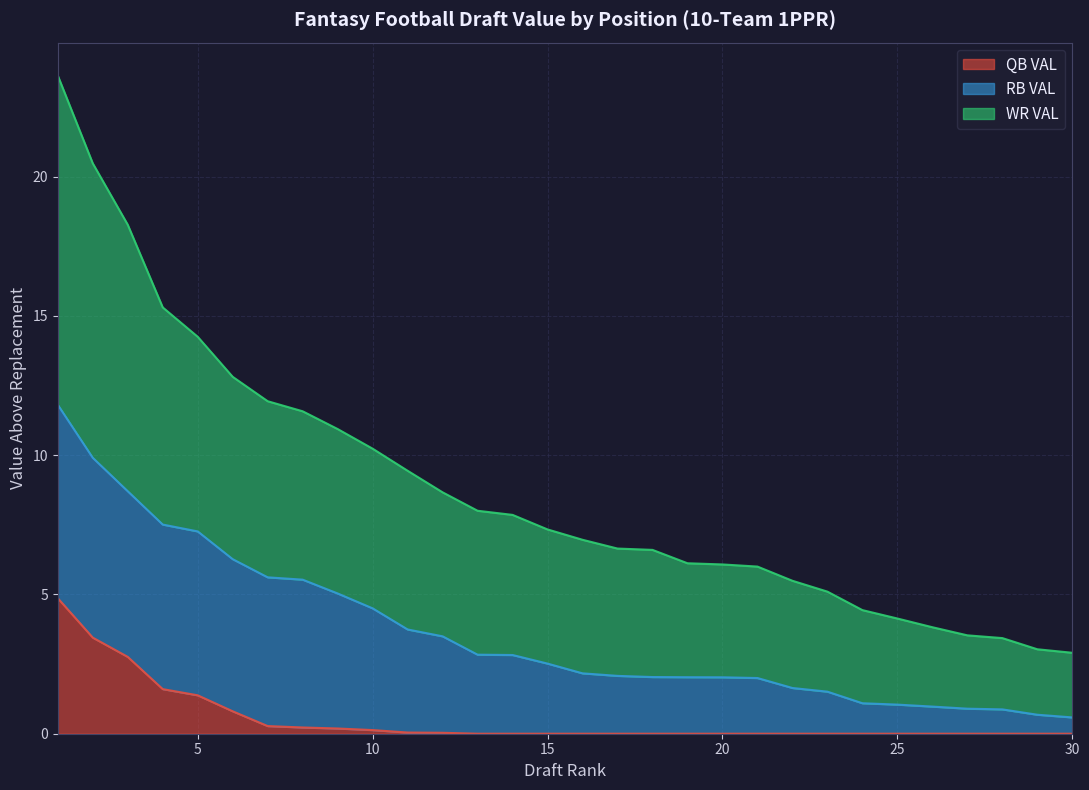

What is the maximum value for QB VAL?

4.9